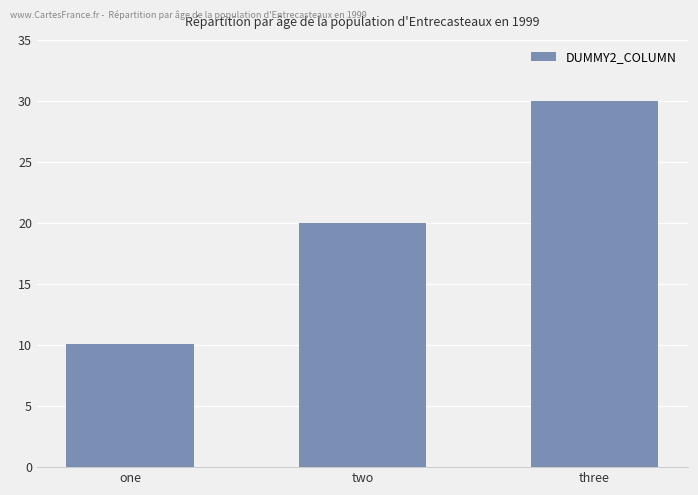

Between one and three, which is larger?

three